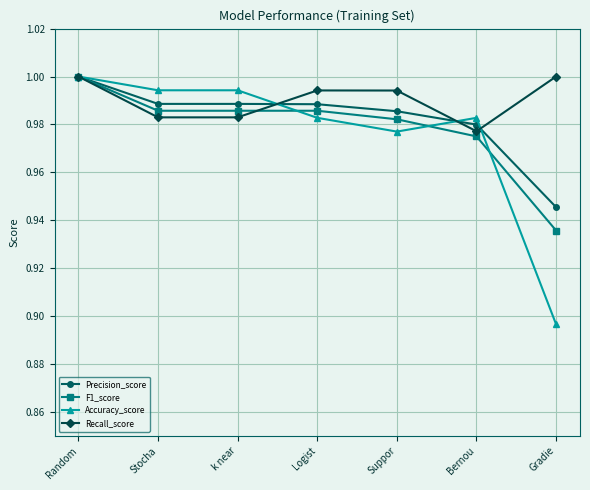

What is the sum of the Precision_score values at Suppor and Gradie?

1.9